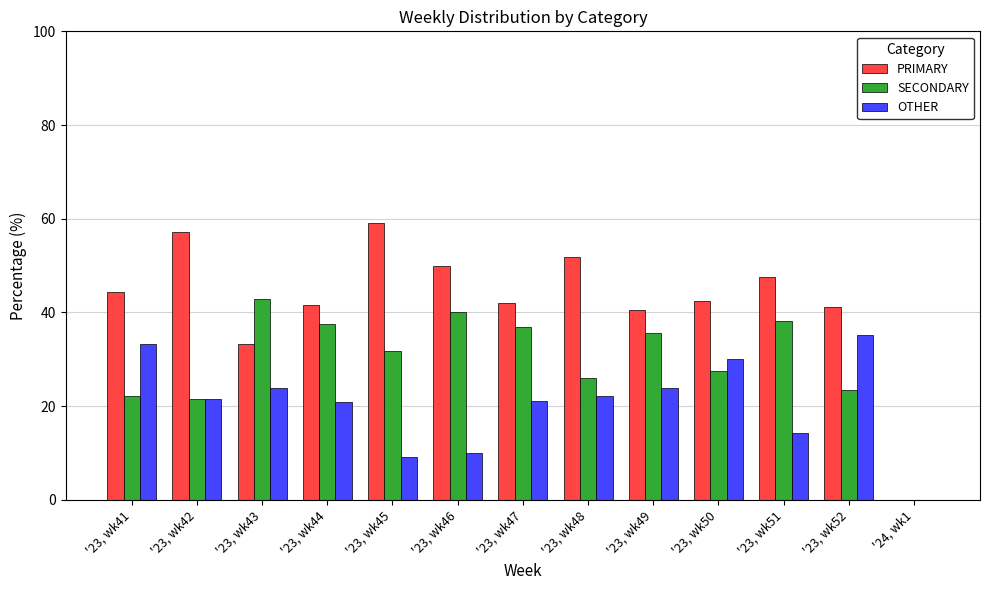

What is the sum of the PRIMARY values at '23, wk45 and '23, wk43?

92.4